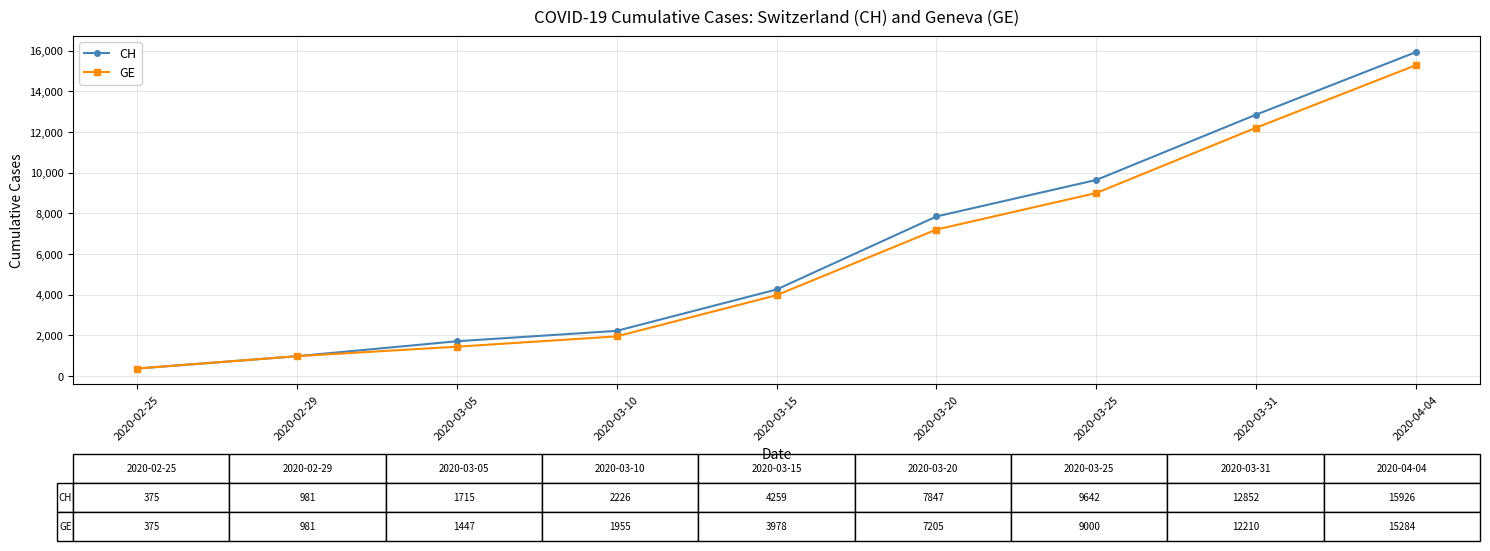

At which label is GE closest to 7829?

2020-03-20